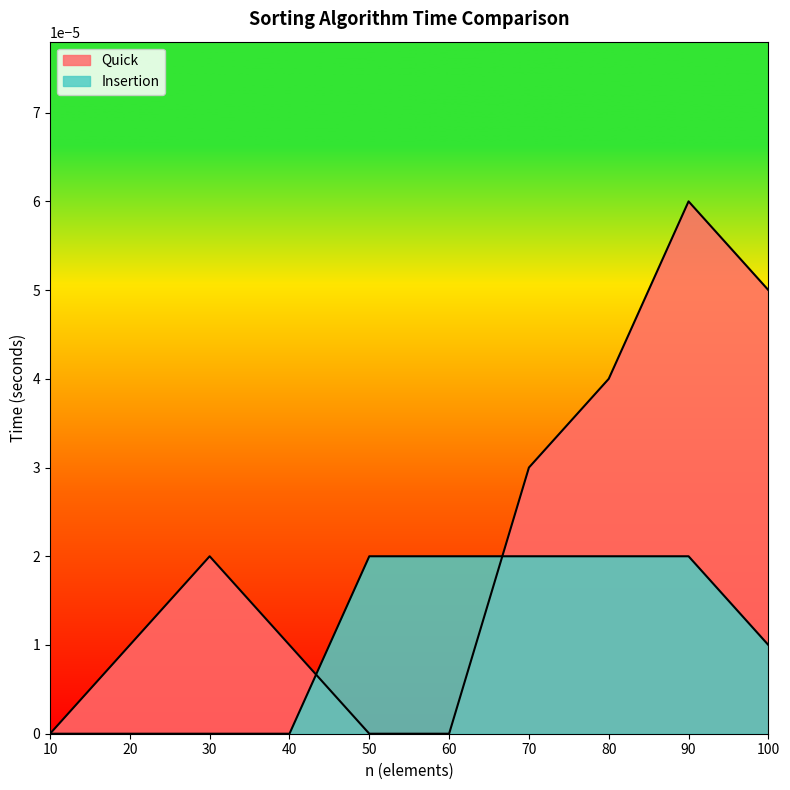

At which label is Quick closest to 0?

10